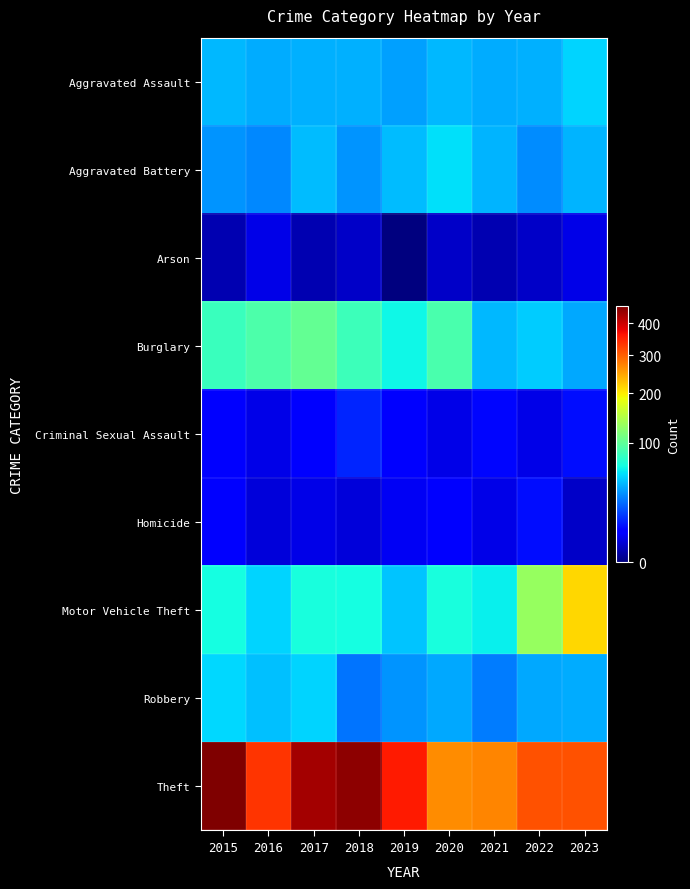

Which category has the lowest value across all series?

2019